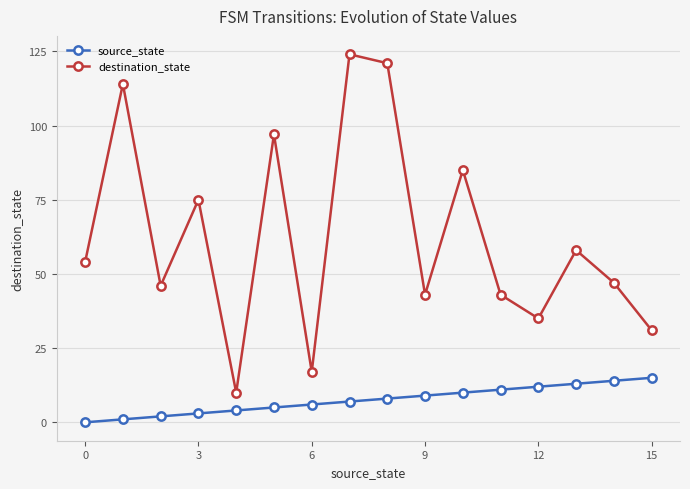

What is the difference between the second highest and minimum values in the source_state series?

14